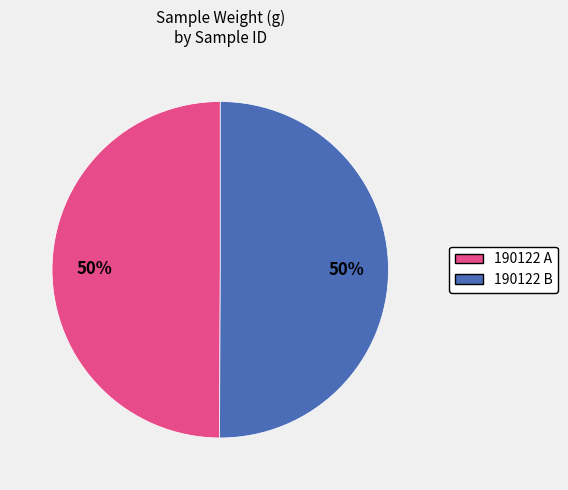

How many slices are in this pie chart?

2